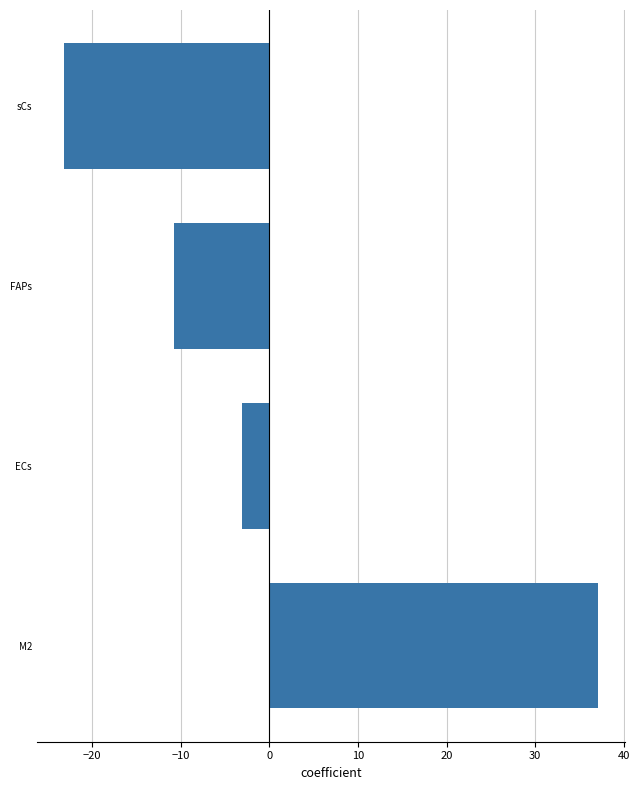

Rank the categories by value from lowest to highest.

sCs, FAPs, ECs, M2